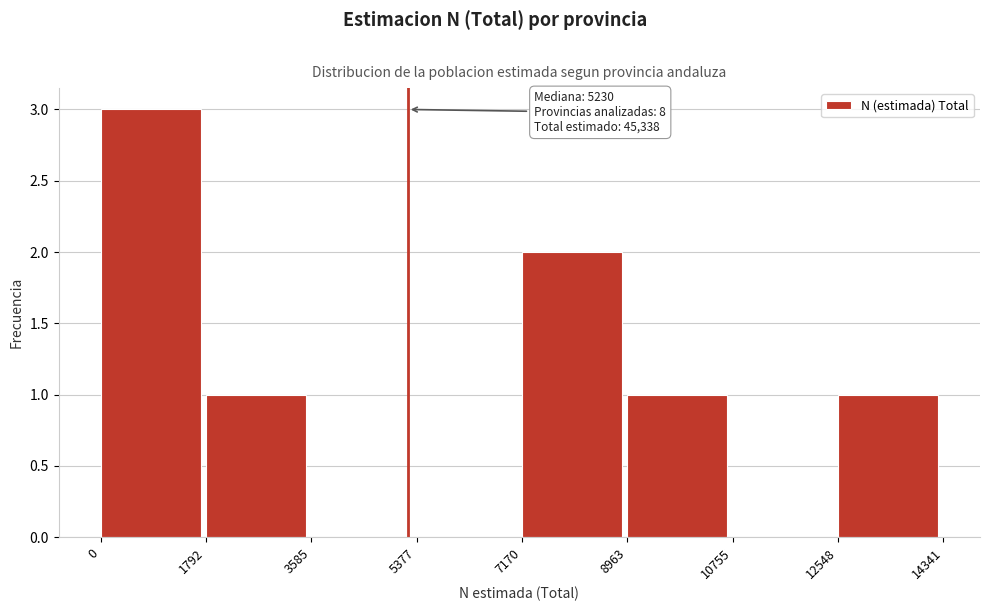

Which range on the x-axis has the tallest bar?

0 to 1792